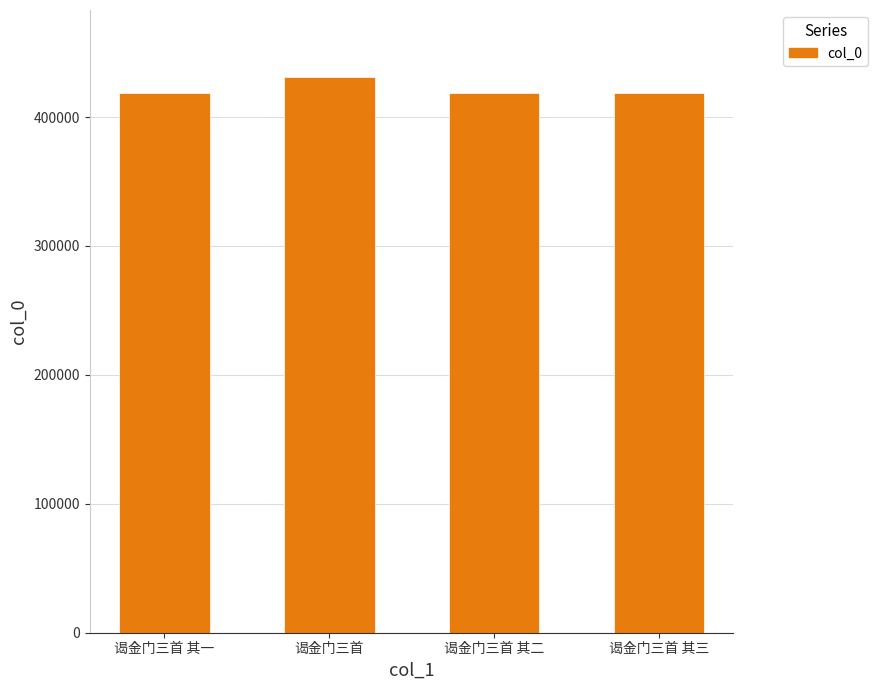

The chart shows a value of 216805 at 谒金门三首 其一. True or false?

False